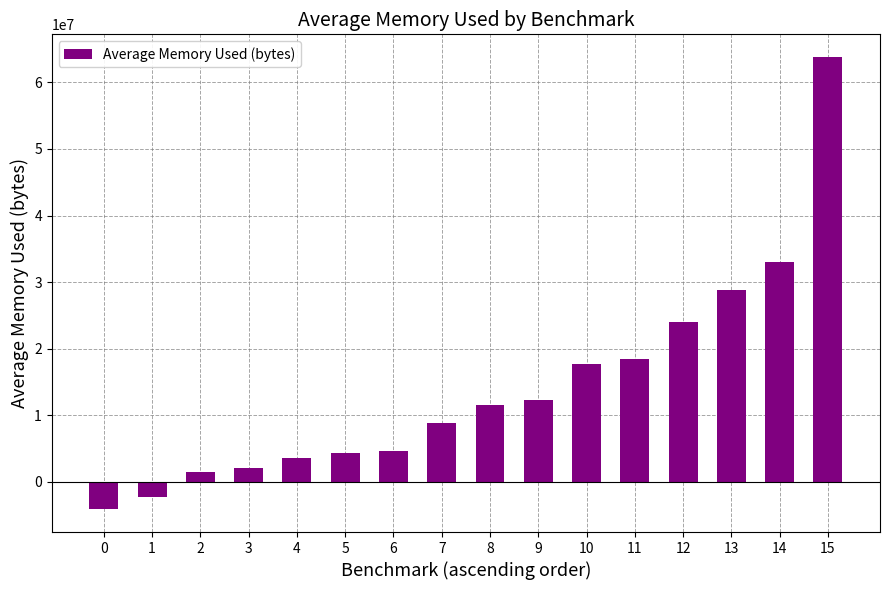

Is it true that the value at 11 is 18526817.6?

True